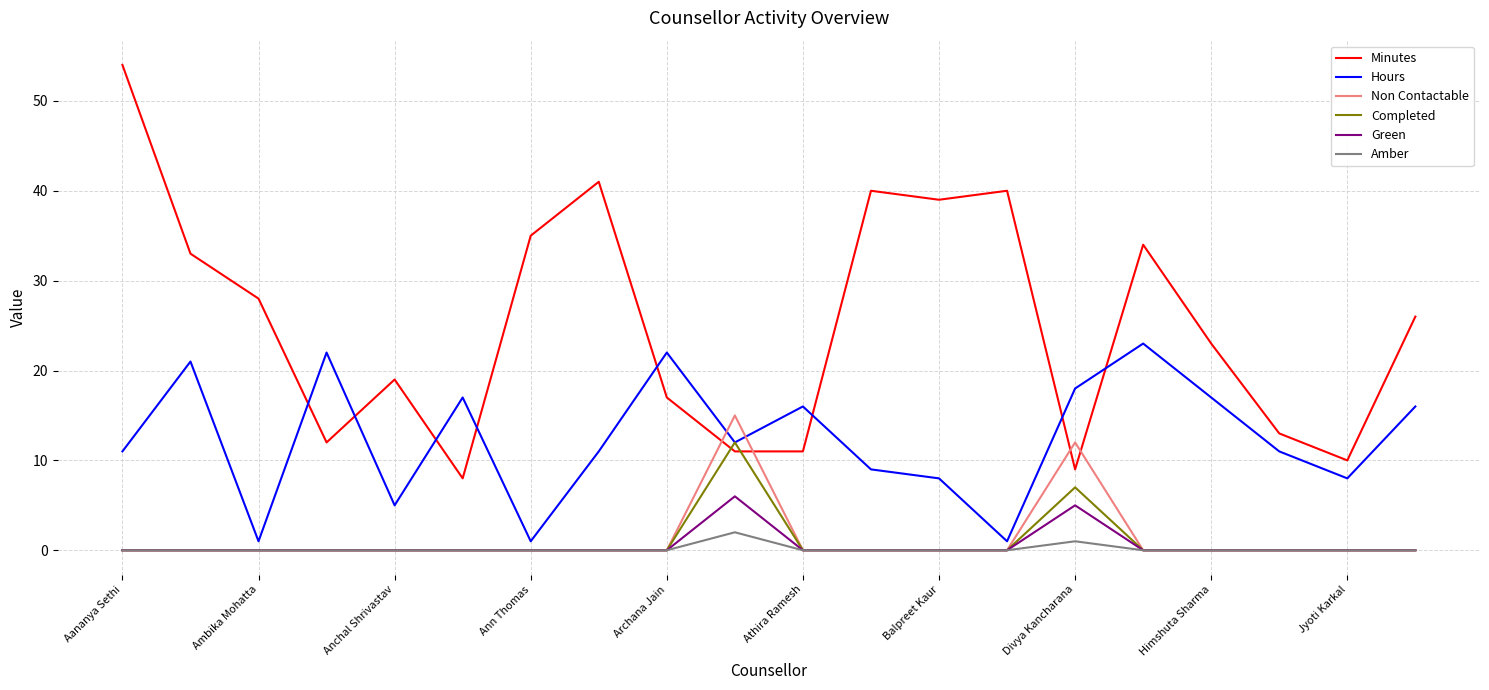

Does the chart display data point markers on the line(s)?

No